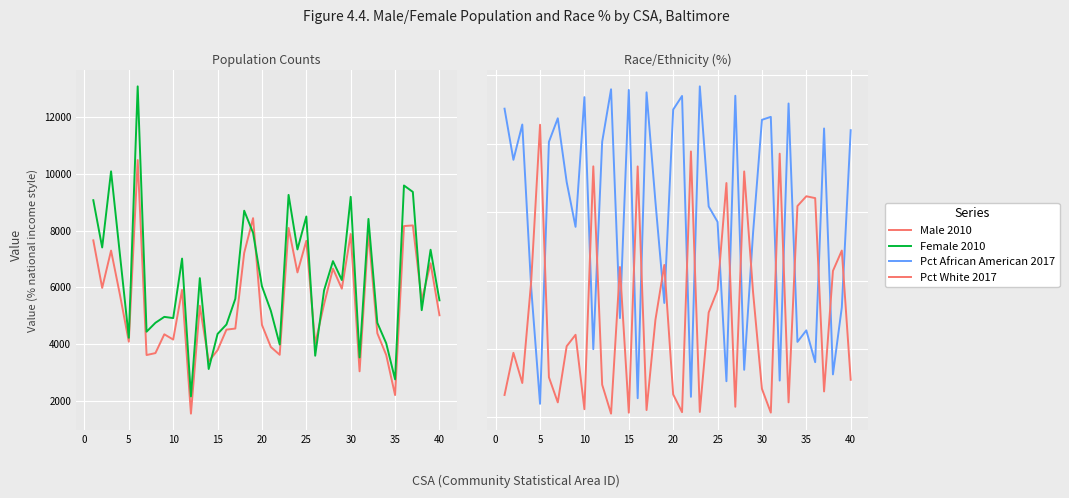

What is the maximum value for Male 2010?

10480.0